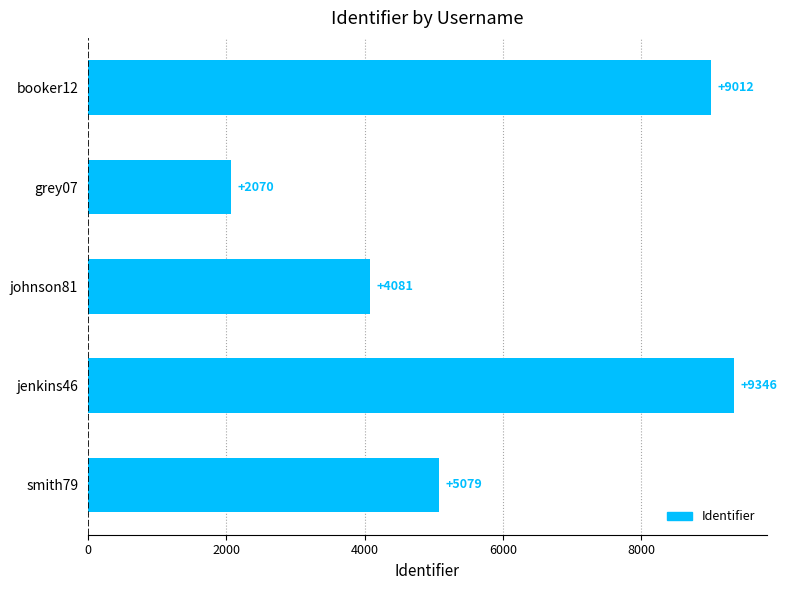

What is the difference between the second highest and minimum values?

6942